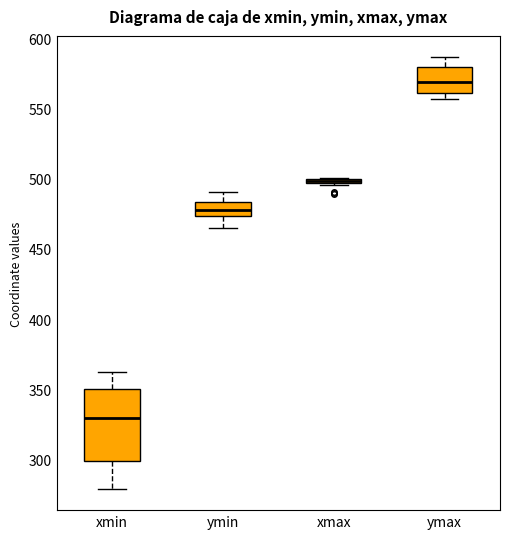

Which box is the tallest, from its lower edge to its upper edge?

xmin